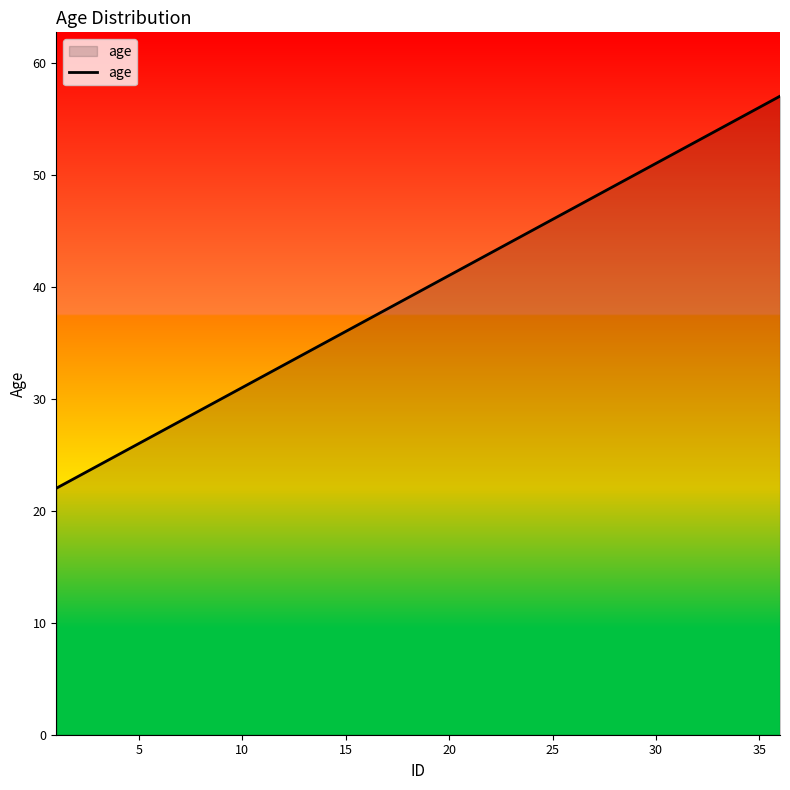

What is the smallest value displayed?

22